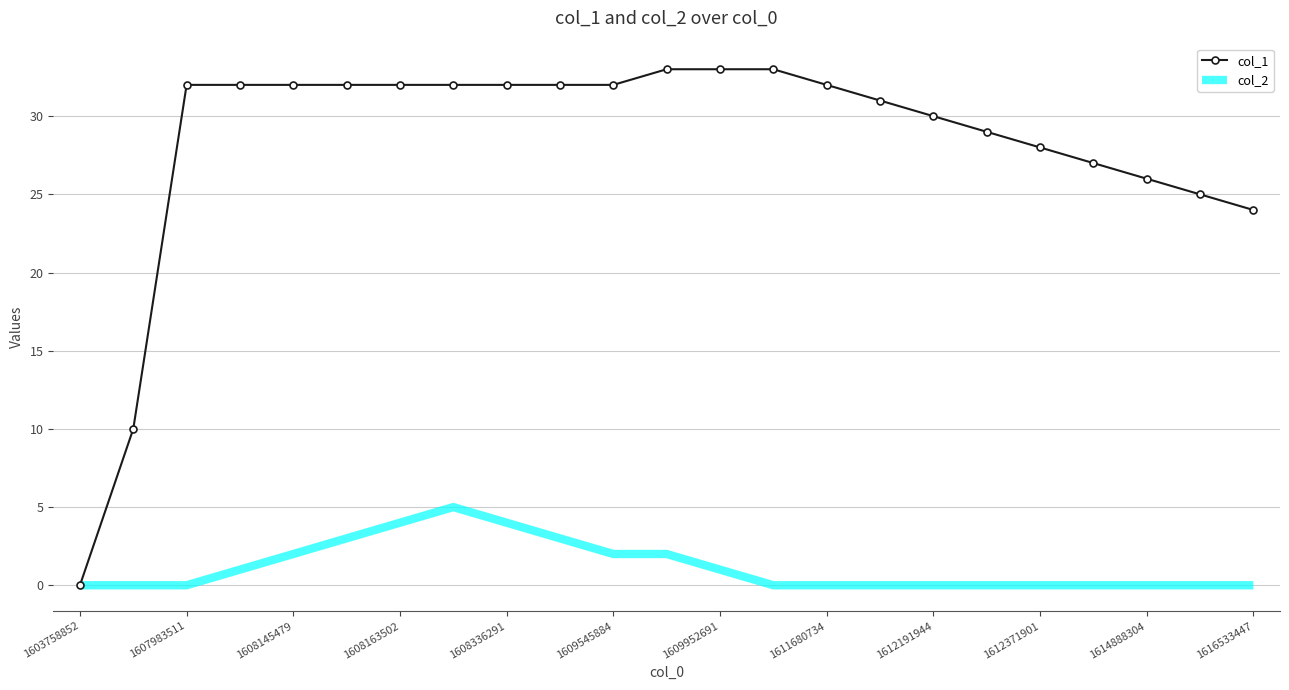

Rank the series by their maximum value, from lowest to highest.

col_2, col_1